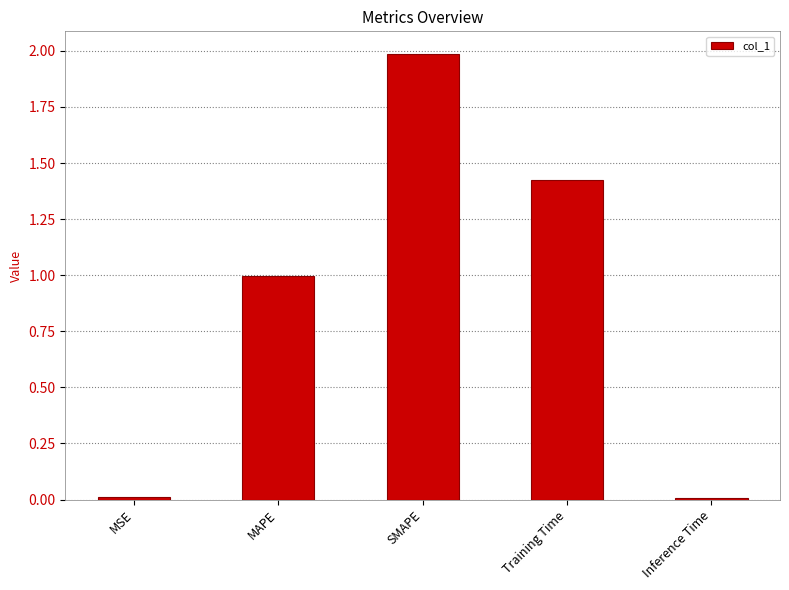

Is it true that the value at SMAPE is 1.3?

False